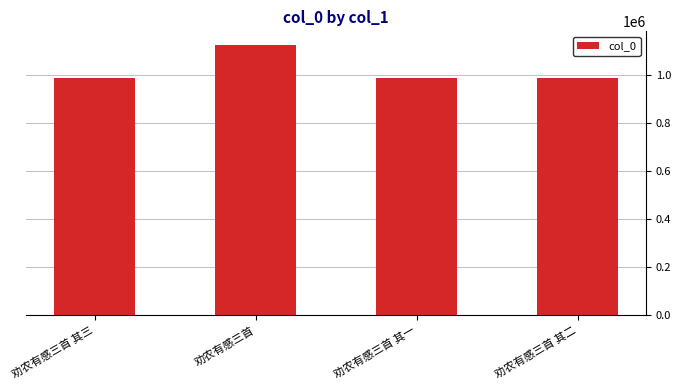

What is the ratio of the value at 劝农有感三首 其二 to the value at 劝农有感三首?

0.9